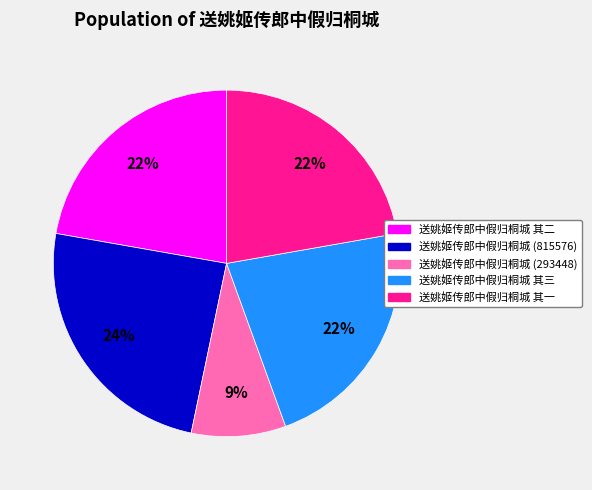

Count the number of slices in the pie.

5